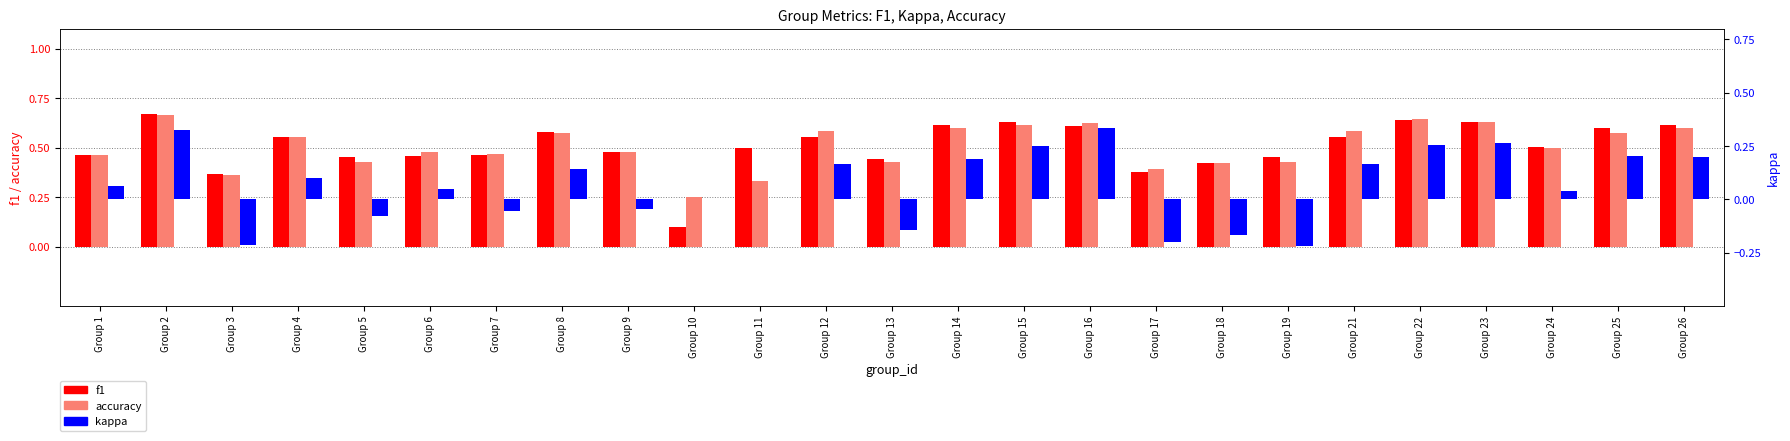

What is the spread (max minus min) of values at Group 13?

0.6